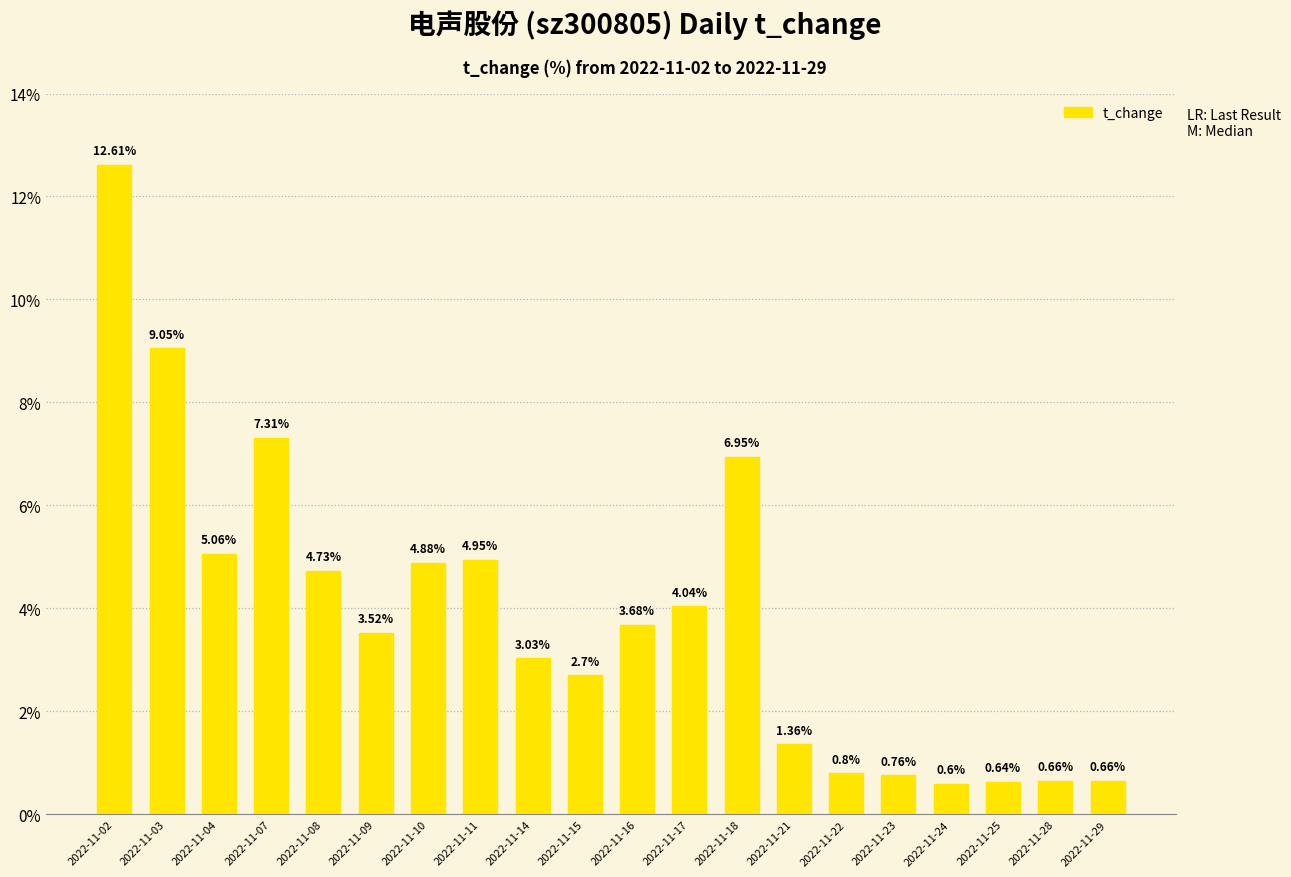

What is the sum of the values at 2022-11-18 and 2022-11-11?

11.9